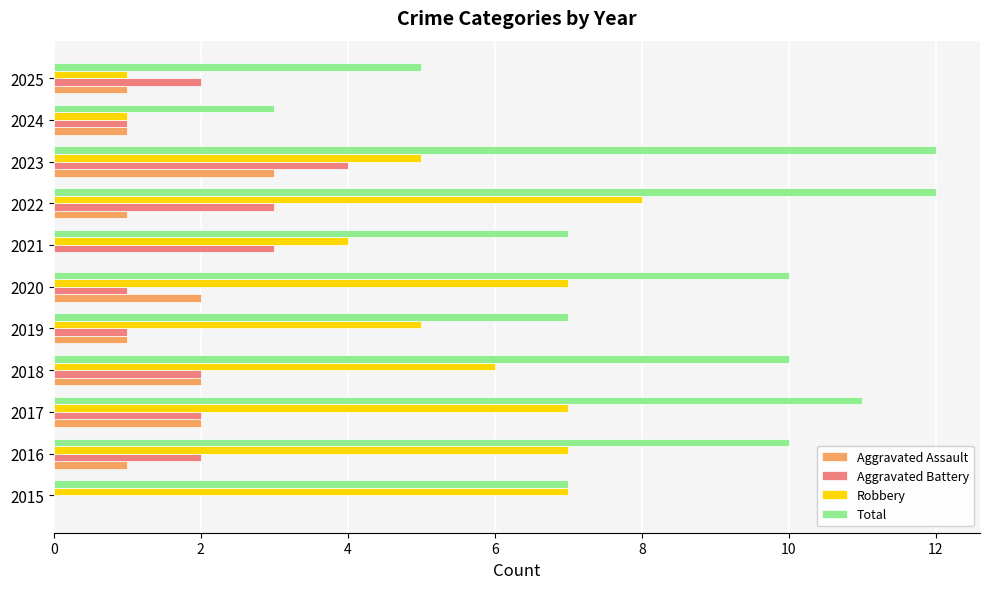

Which series changed the most between 2015 and 2022?

Total